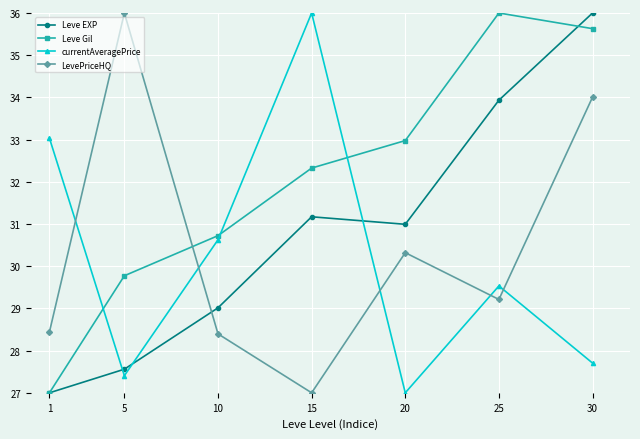

What is the value of the Leve EXP point at the 1st from the left?

27.0